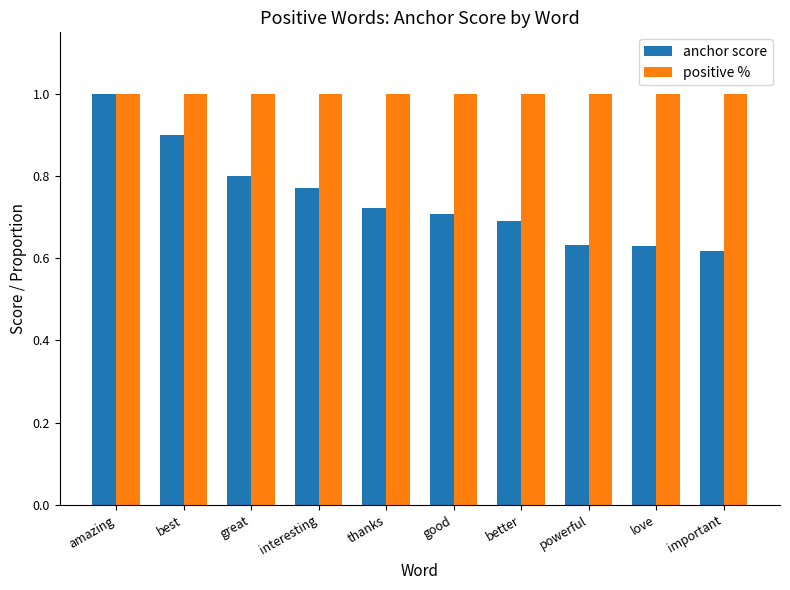

True or false: positive % has a value of 0.3 at love.

False